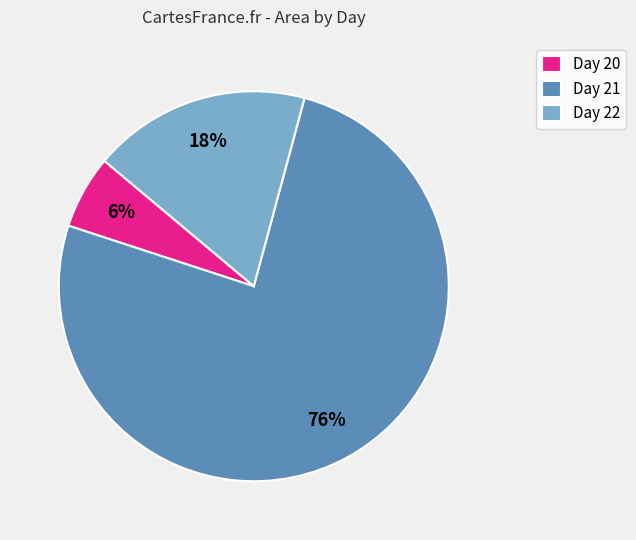

Rank the categories by value from lowest to highest.

Day 20, Day 22, Day 21